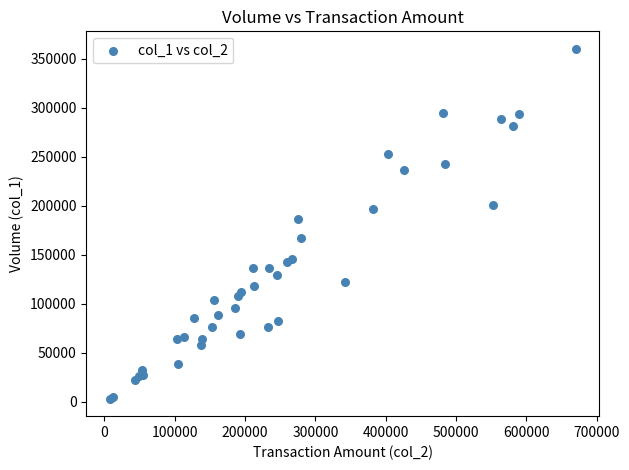

What Y value in the scatter plot is closest to 181500?

186000